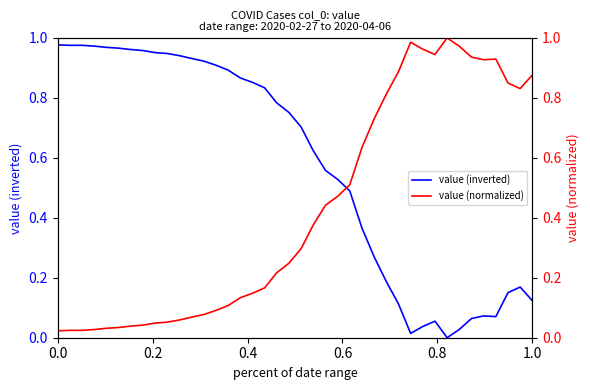

At how many categories does at least one series exceed 0?

40